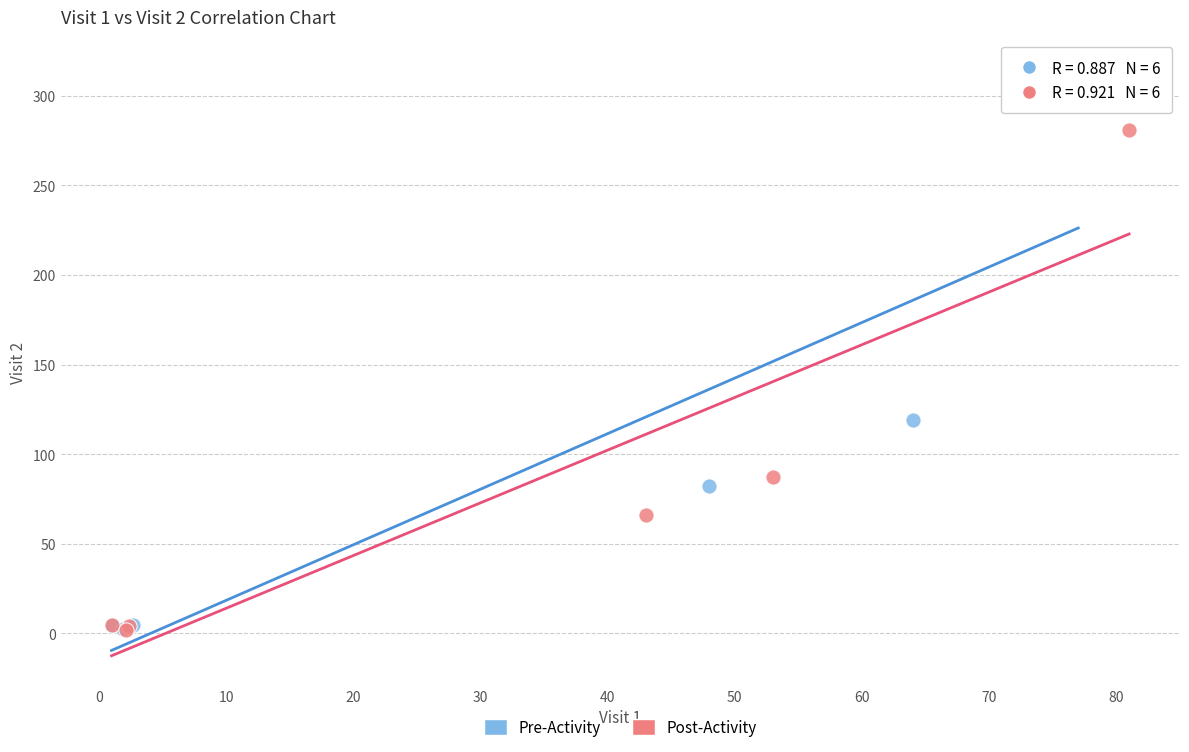

Which series has the widest spread of Y values?

Pre-Activity